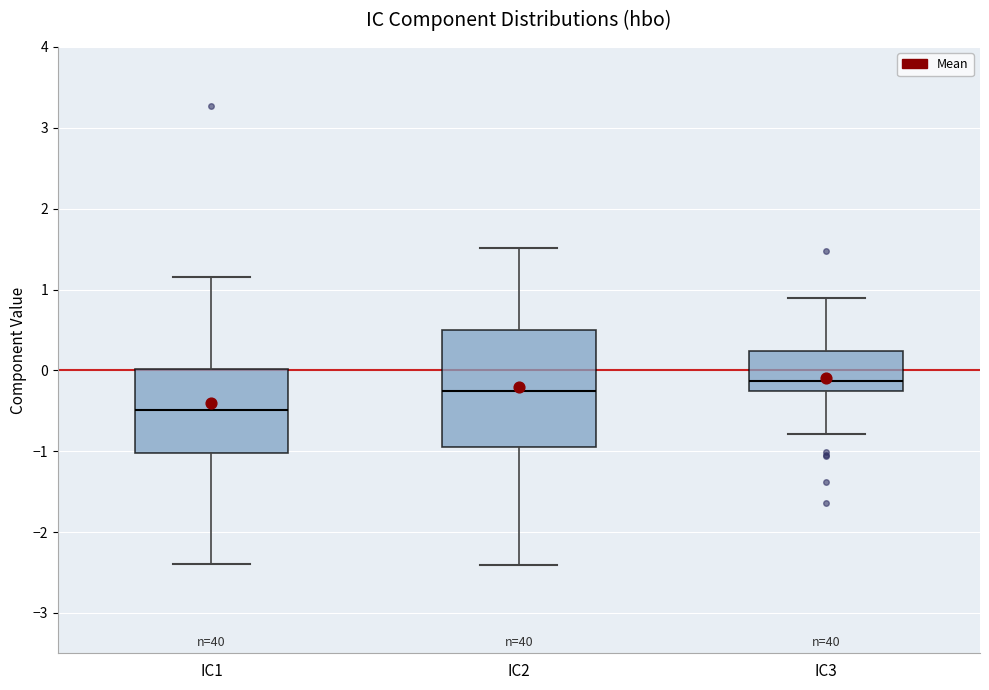

Reading left to right, read every box against the y-axis: the position of its median line, the range the box covers, and the ends of its whiskers. The values are not printed on the chart, so give them approximately, as read against the axis.

IC1: median -0.5, box -1.0 to 0.0, whiskers -2.4 to 1.2
IC2: median -0.3, box -0.9 to 0.5, whiskers -2.4 to 1.5
IC3: median -0.1, box -0.3 to 0.2, whiskers -0.8 to 0.9